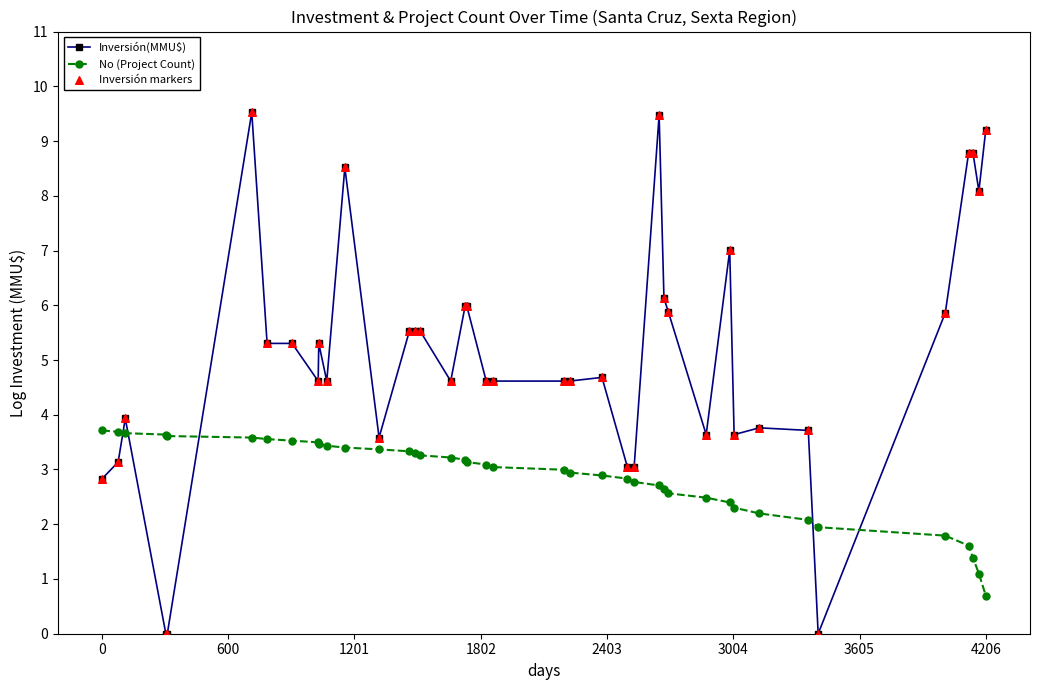

At how many categories does at least one series exceed 3?

39